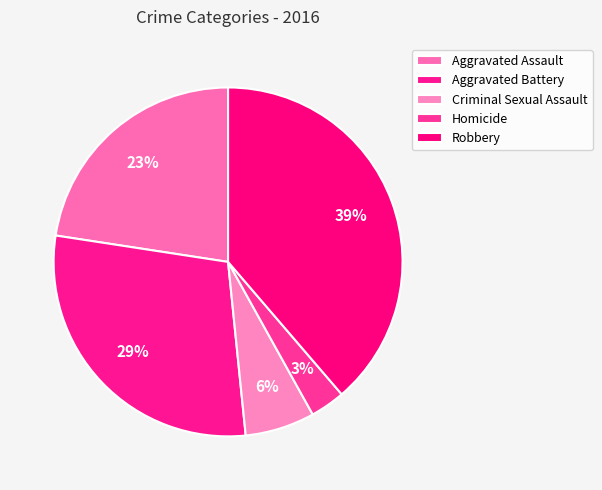

Rank the categories by value from highest to lowest.

Robbery, Aggravated Battery, Aggravated Assault, Criminal Sexual Assault, Homicide